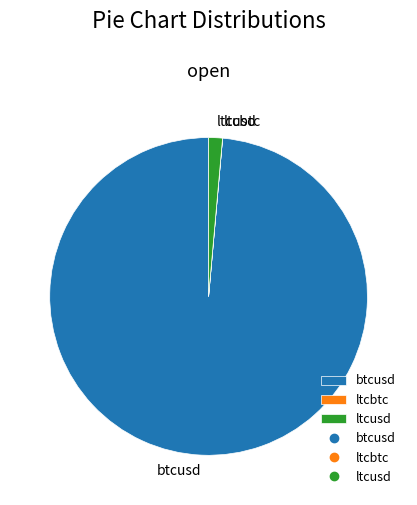

Does ltcusd account for over 50% of the chart?

No